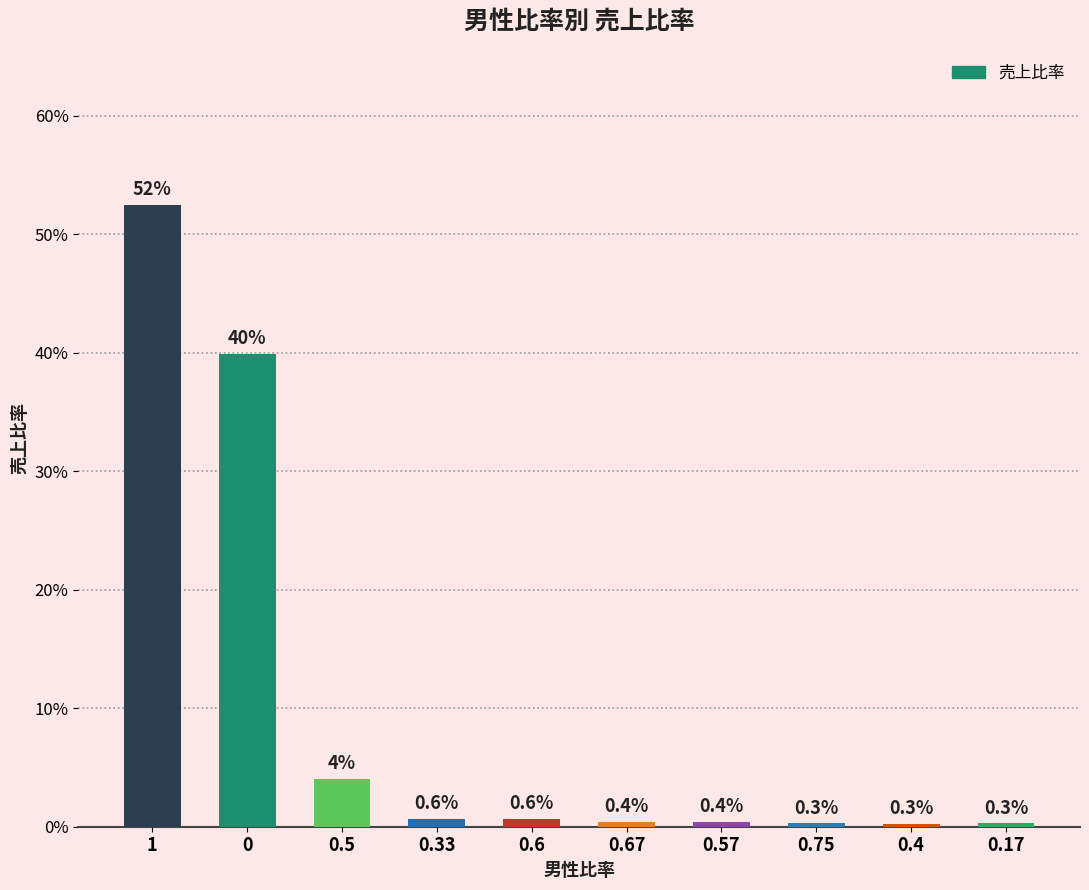

List the labels in order of value, largest first.

1, 0, 0.5, 0.6, 0.33, 0.57, 0.67, 0.17, 0.75, 0.4